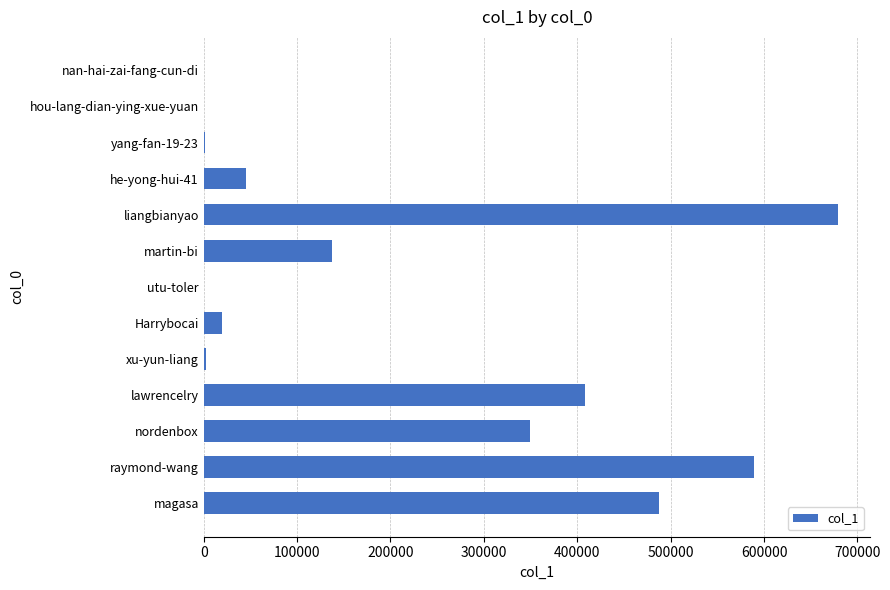

Which has a higher value, liangbianyao or Harrybocai?

liangbianyao